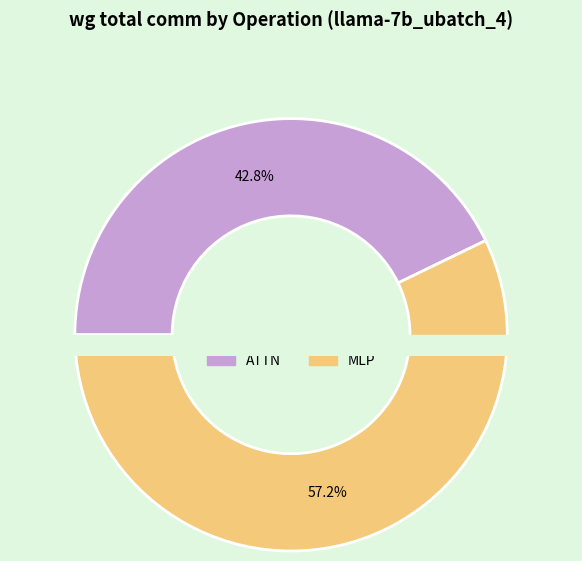

Is it true that RMSNorm1 is 0% of the pie?

True